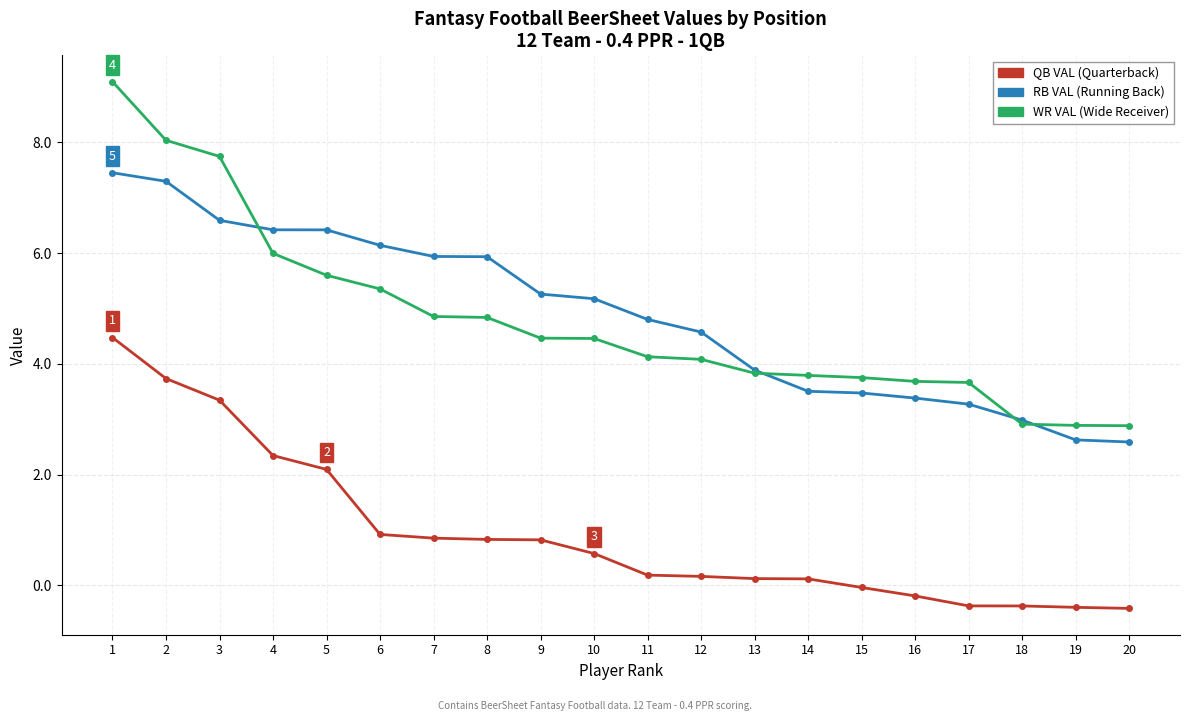

Does the chart have visible grid lines?

Yes